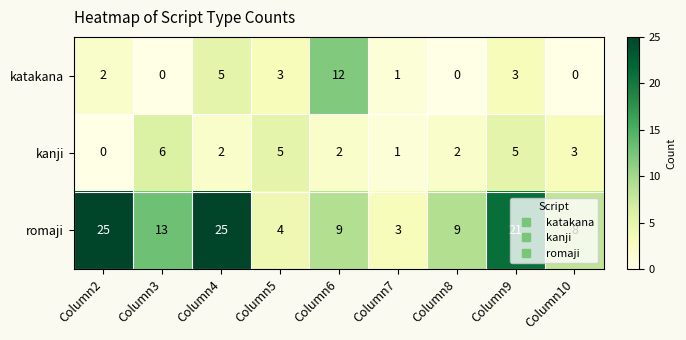

The value of katakana at Column10 is 0. True or false?

True